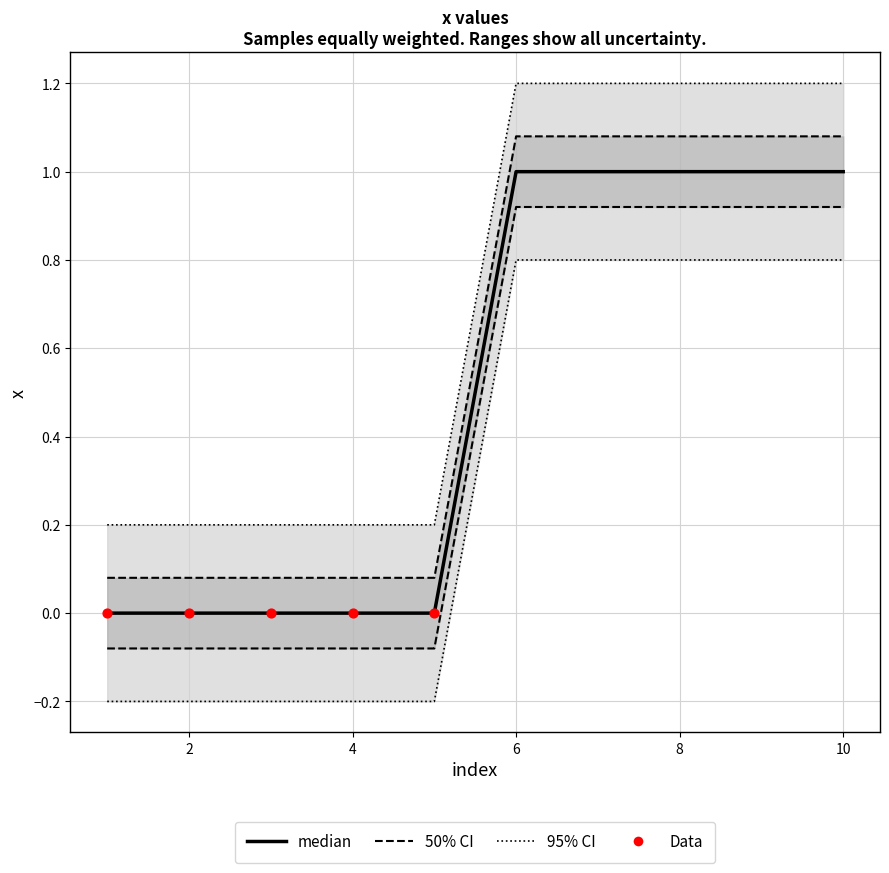

What is the change in value from 2 to 6?

+1.0